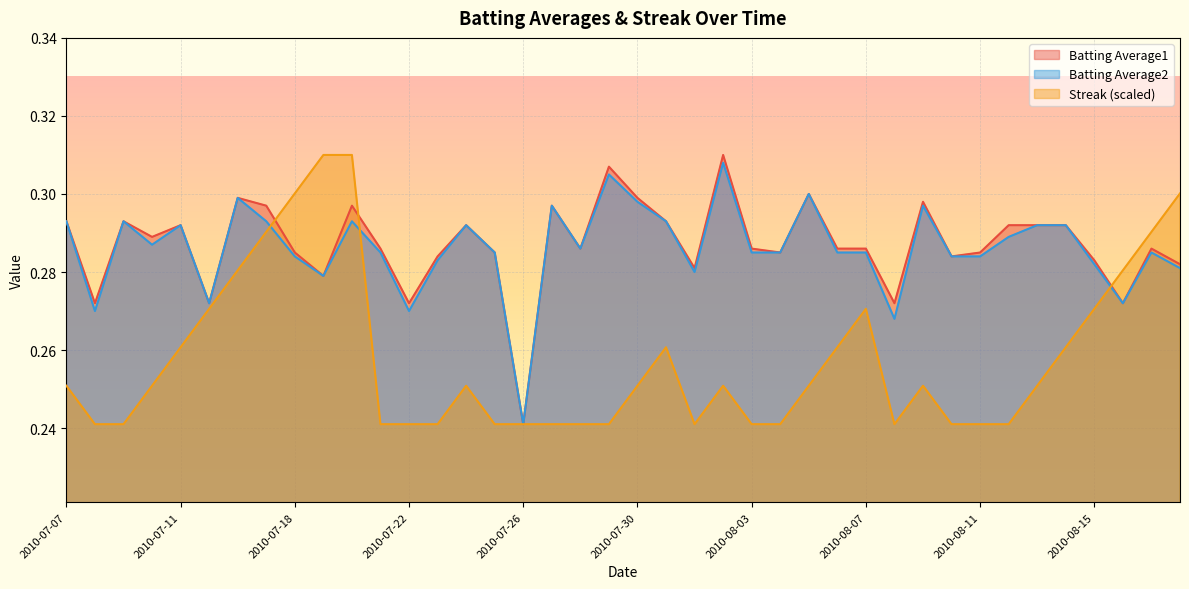

How many interior local peaks does the Batting Average1 series have?

11